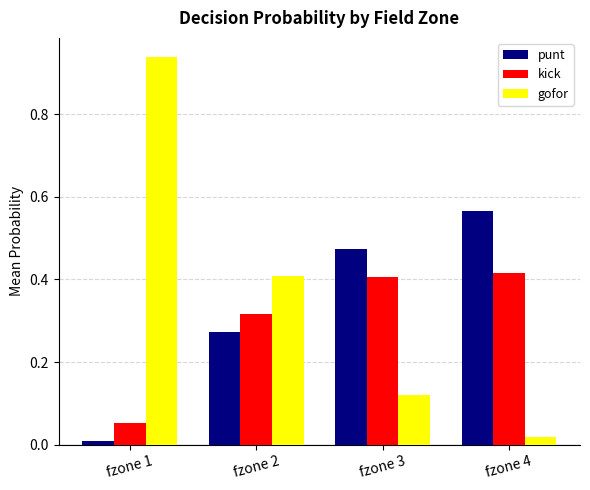

Rank the series by their maximum value, from highest to lowest.

gofor, punt, kick